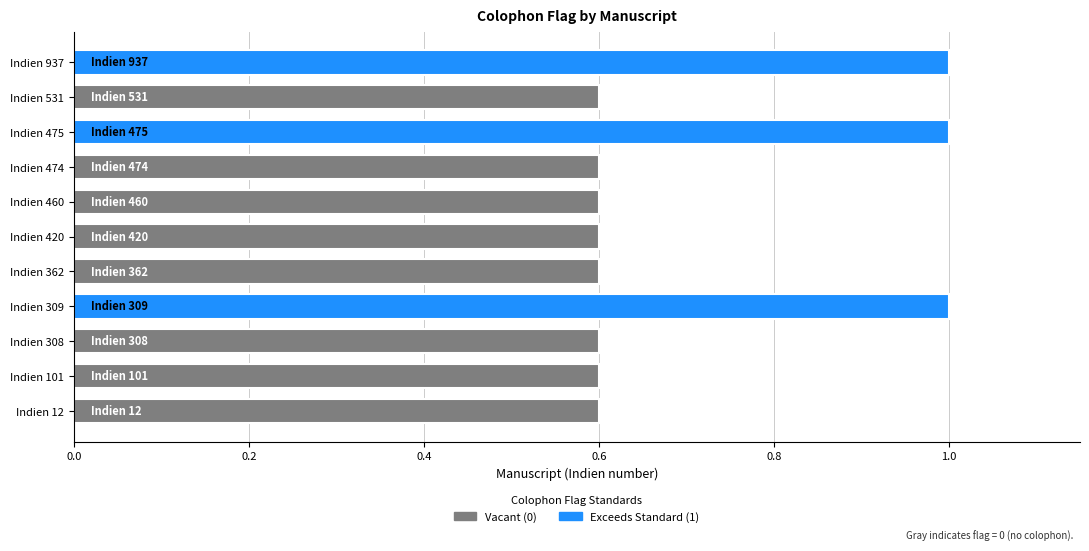

The value at Indien 420 is 0.6. True or false?

True